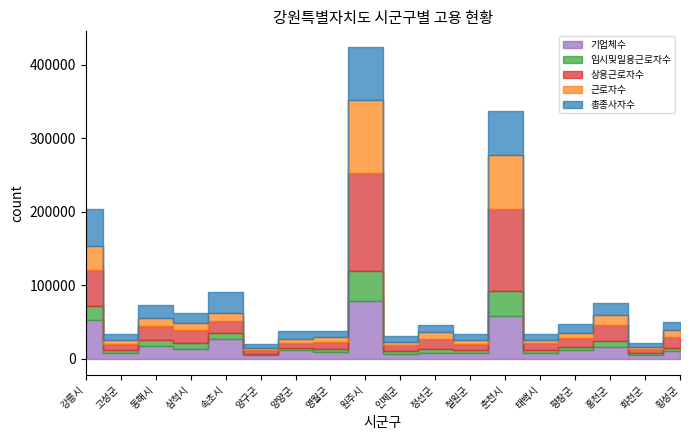

What is the difference between the second highest and second lowest values in the 상용근로자수 series?

106745